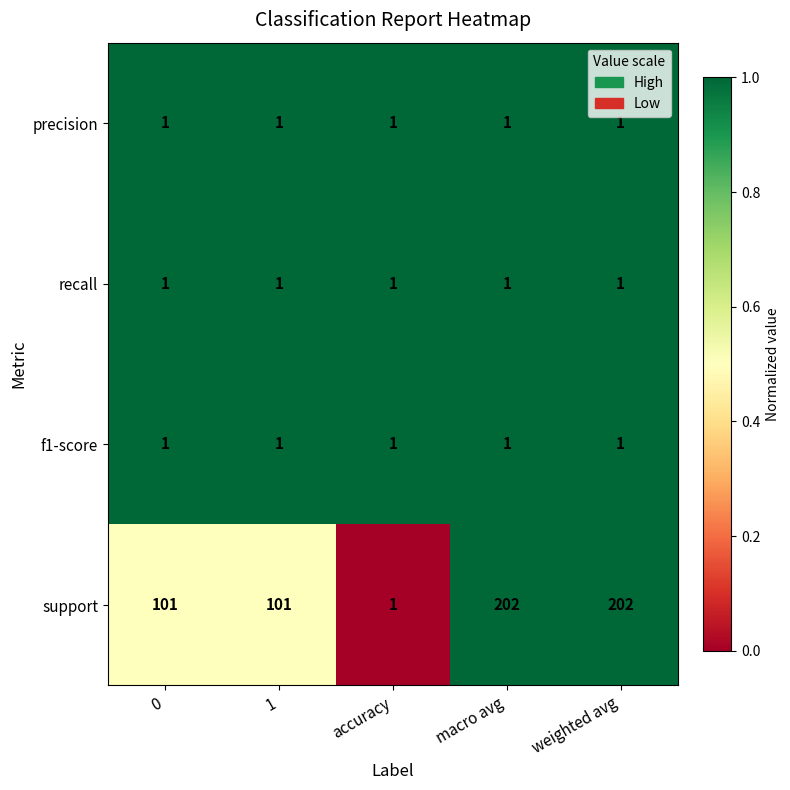

Reading right to left, what are all the values shown in this chart?

precision: weighted avg=1	macro avg=1	accuracy=1	1=1	0=1
recall: weighted avg=1	macro avg=1	accuracy=1	1=1	0=1
f1-score: weighted avg=1	macro avg=1	accuracy=1	1=1	0=1
support: weighted avg=202	macro avg=202	accuracy=1	1=101	0=101